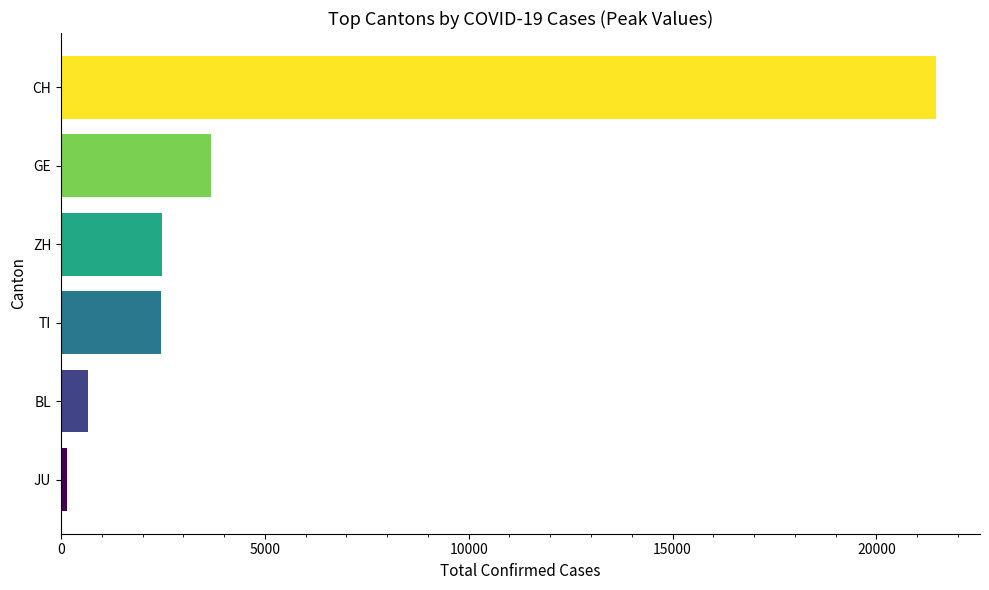

Approximately how many times larger is the value at CH compared to BL?

32.7